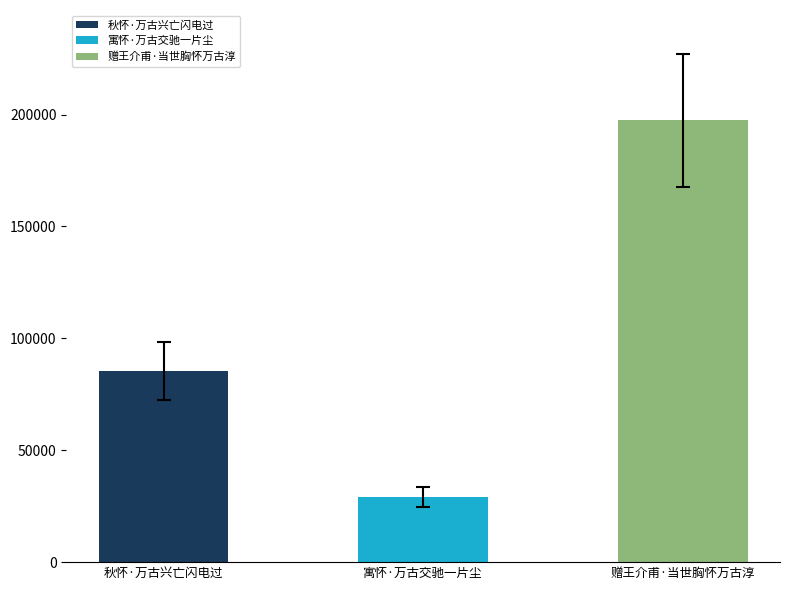

What is the difference between the values at 赠王介甫·当世胸怀万古淳 and 寓怀·万古交驰一片尘?

168309